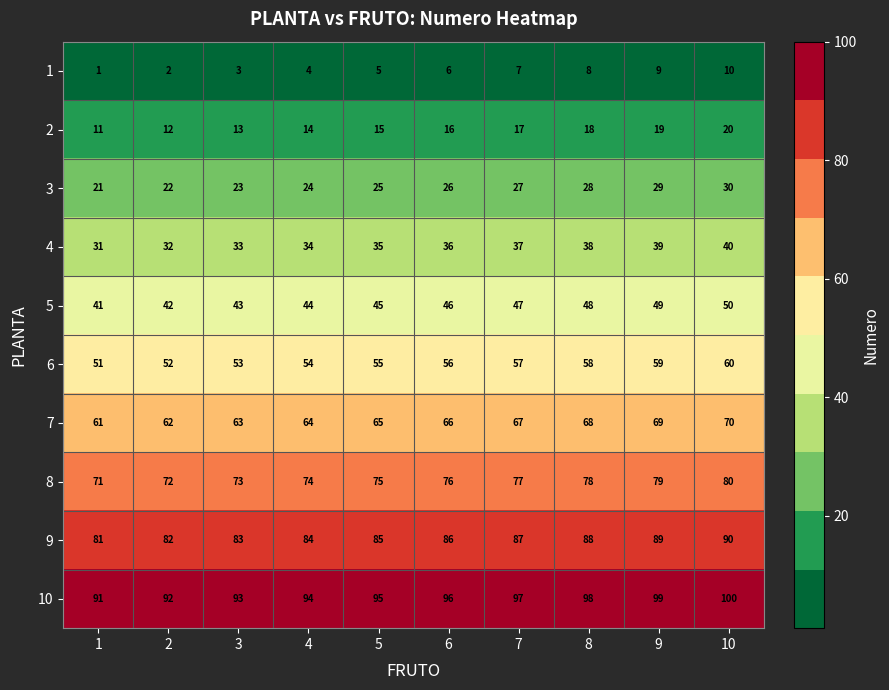

What is the difference between the 6 values at 1 and 6?

5